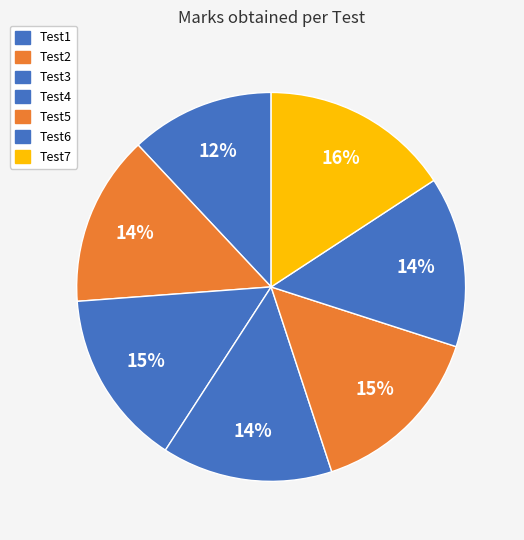

How many segments does this pie chart have?

7